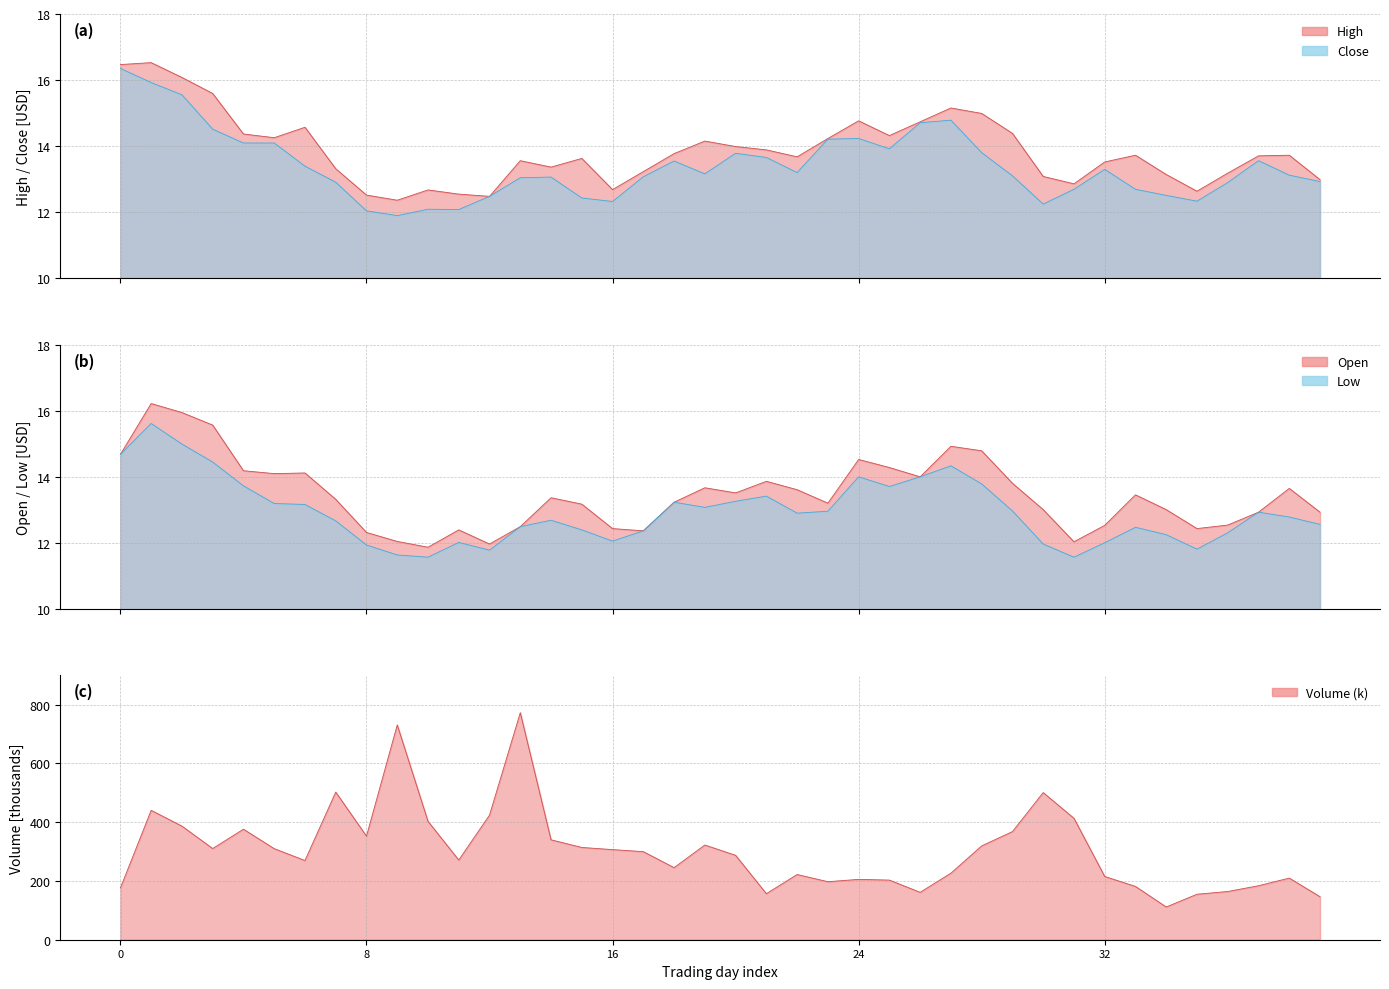

What position from the left is 22?

23